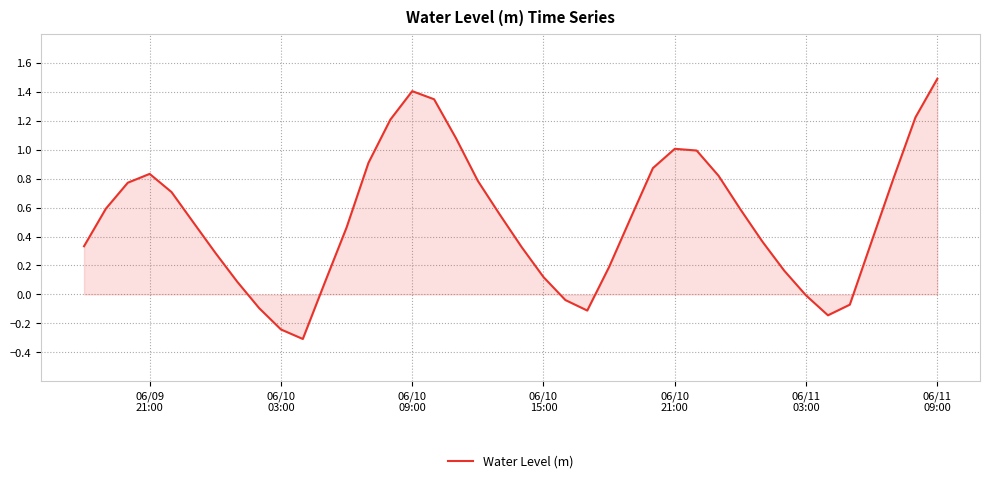

What is the maximum value shown in the chart?

1.5